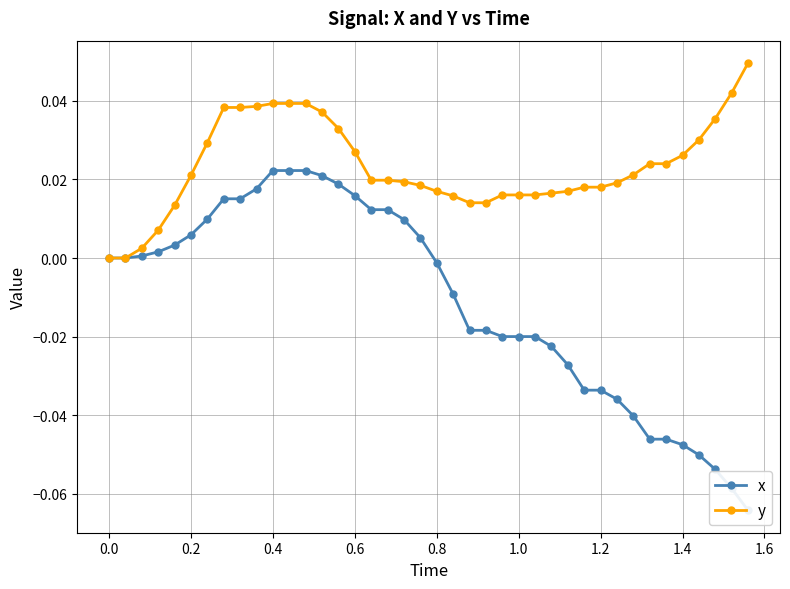

The y series shows 0.0 at 0.0. True or false?

True